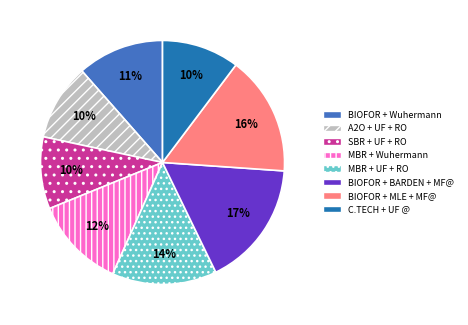

To the nearest percent, what portion does MBR + UF + RO represent?

14%